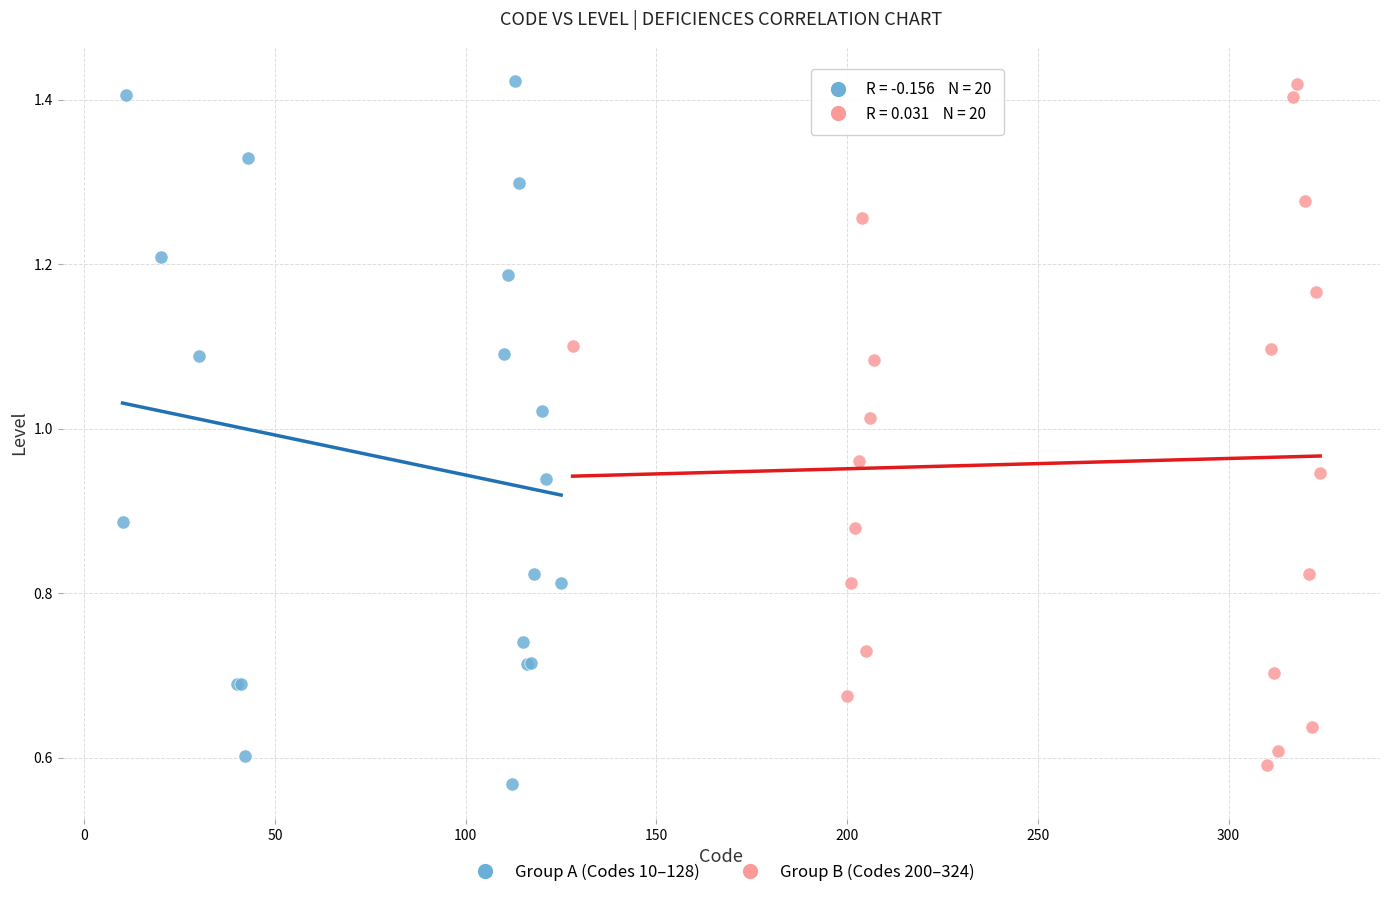

What are all the series names shown in the legend?

Group A (Codes 10–128), Group B (Codes 200–324)